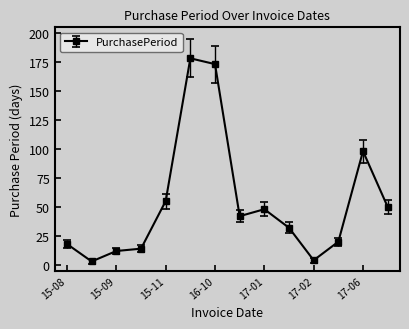

What is the maximum value shown in the chart?

178